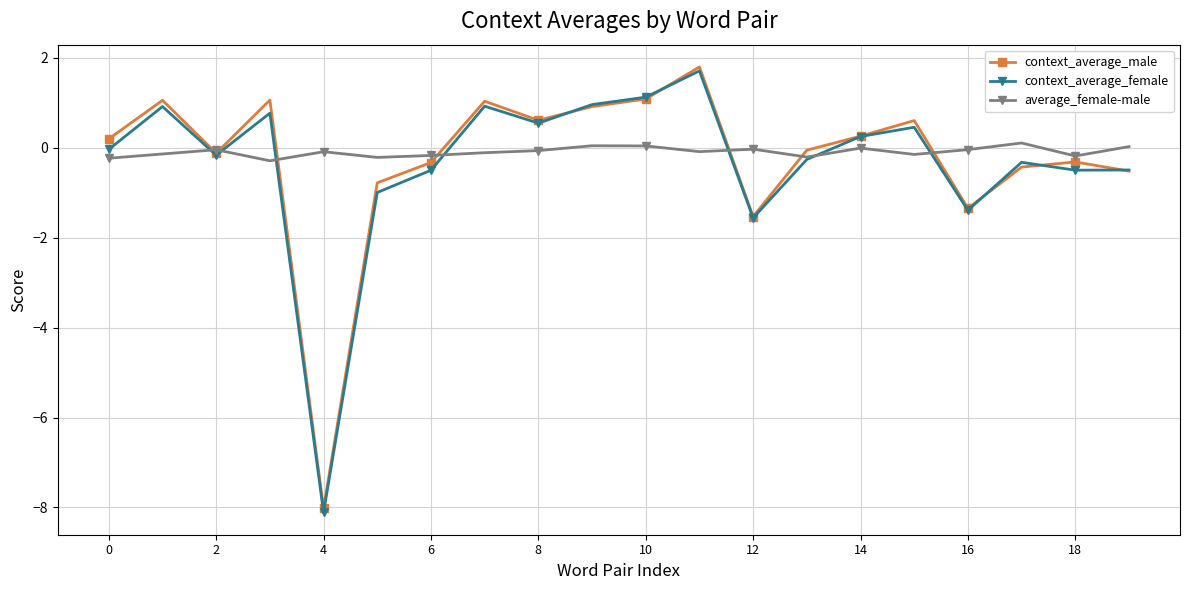

What is the maximum value for context_average_female?

1.7